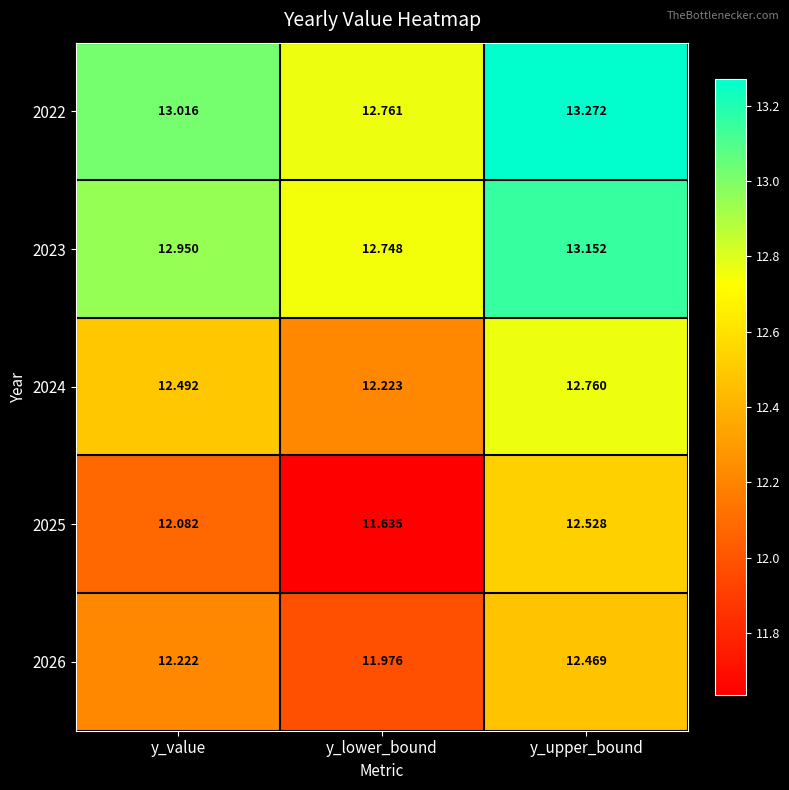

Which series has the largest total across all categories?

2022